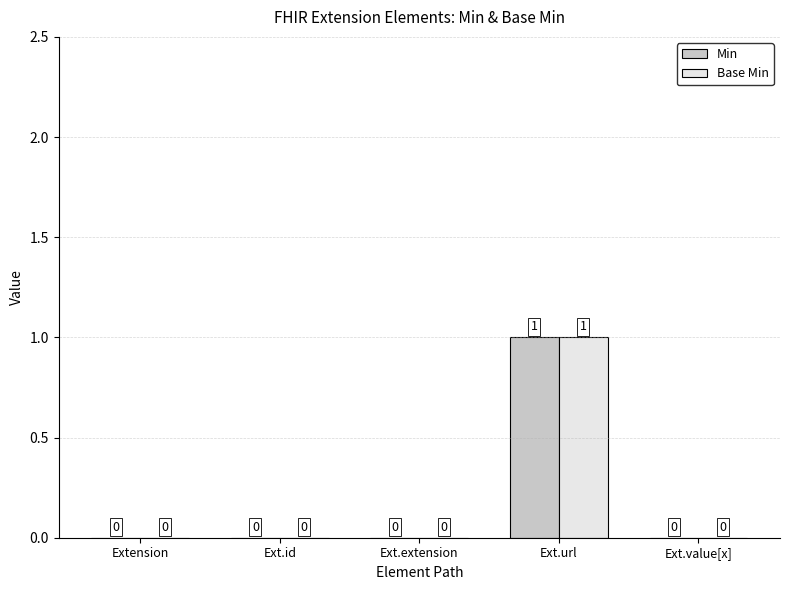

What is the maximum value for Base Min?

1